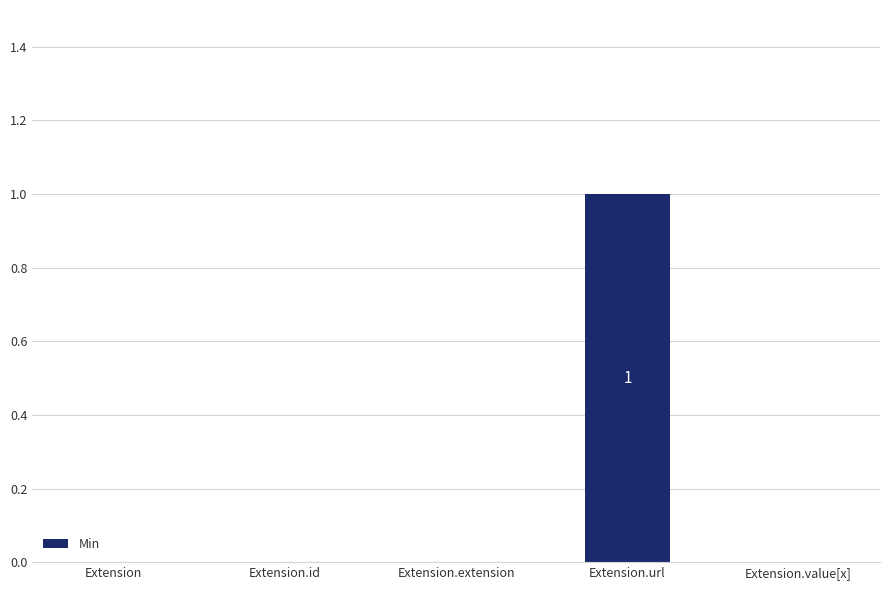

Reading left to right, extract all data points from this chart.

0	0	0	1	0